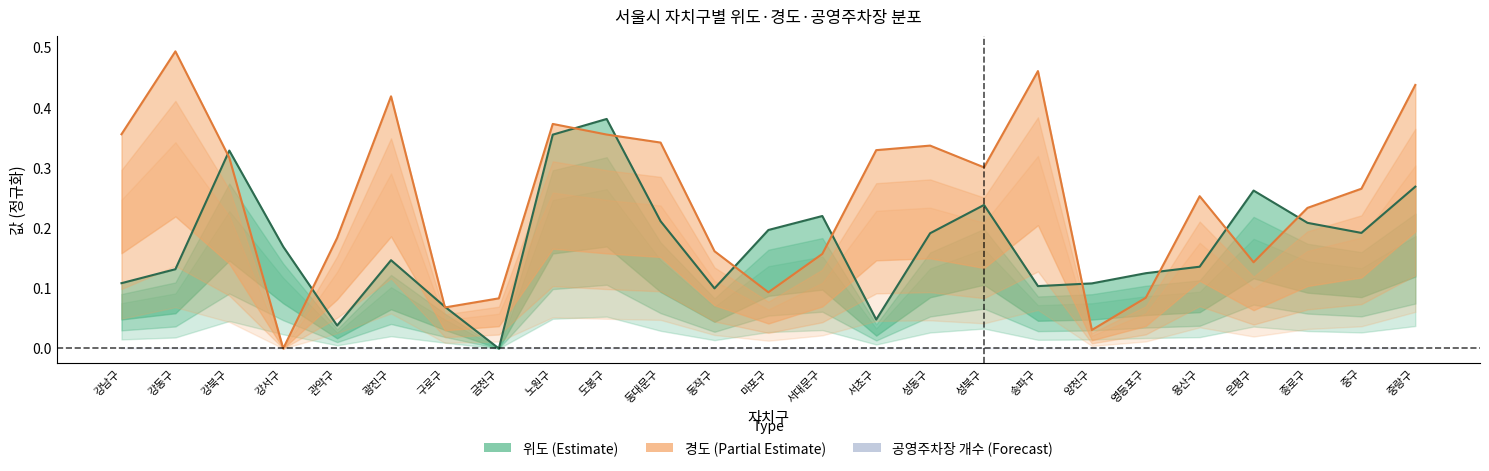

What is the total value across all series at 송파구?

0.6